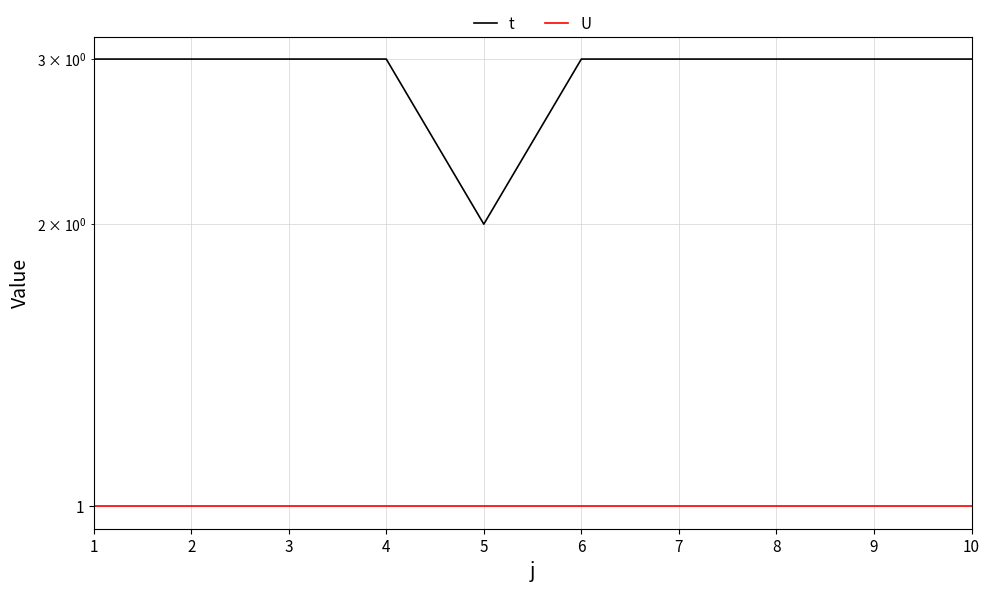

What is the greatest value displayed?

3